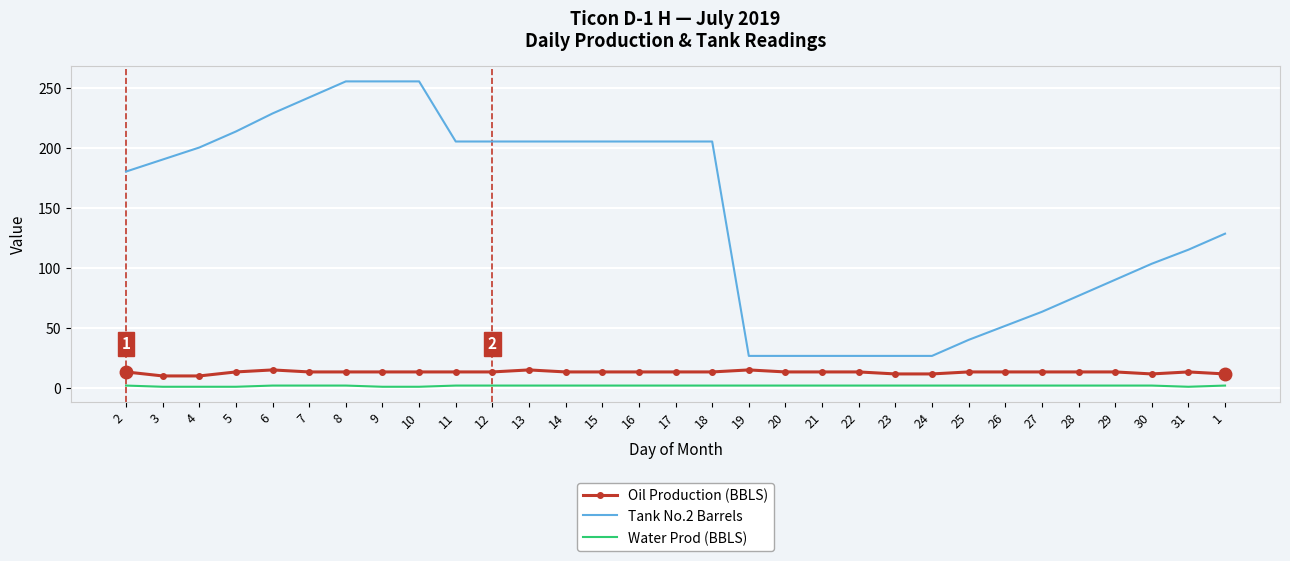

What position from the left is 22?

21